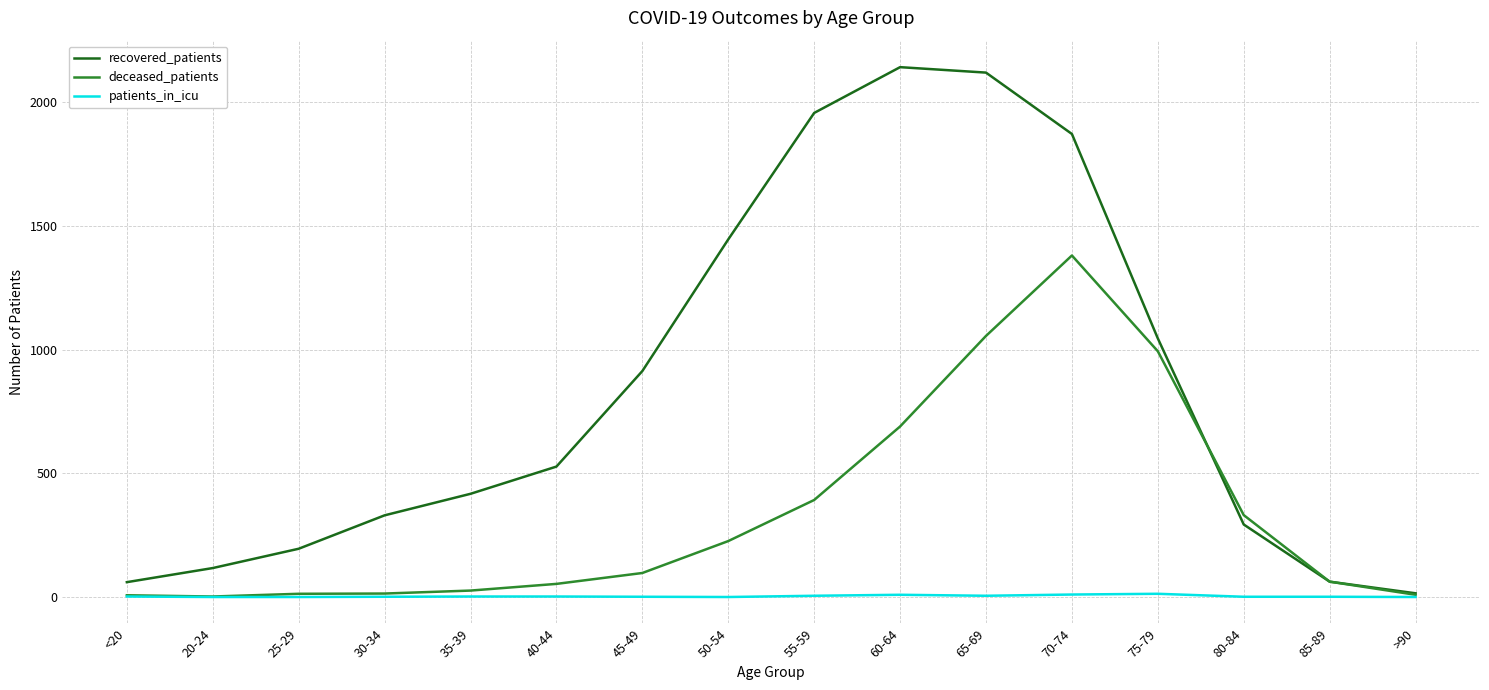

What is the maximum value shown in the chart?

2141